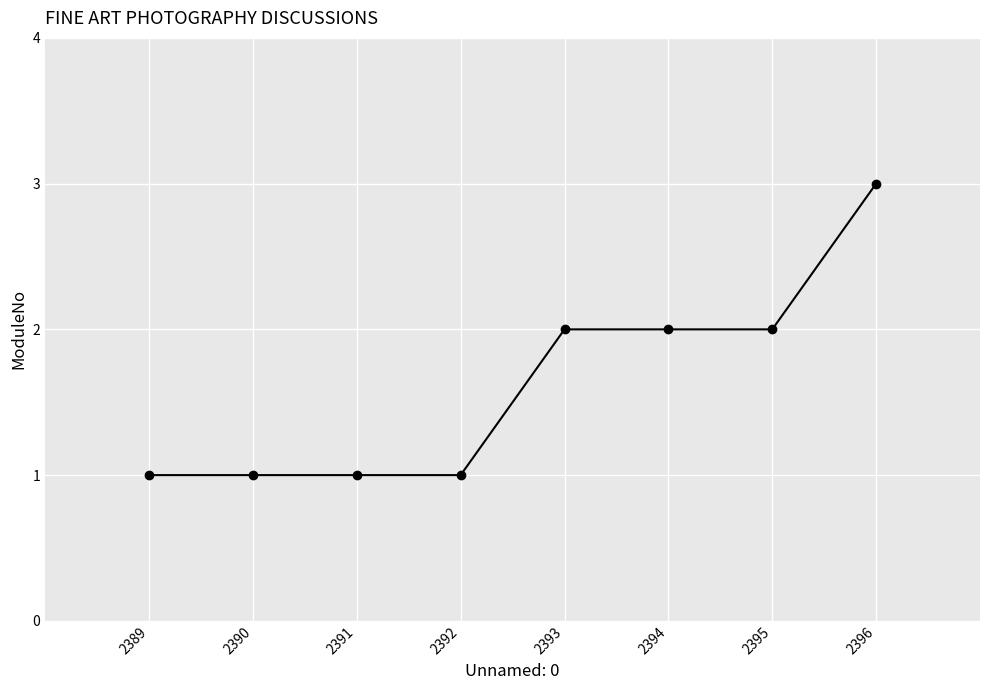

How many data points are less than 2?

4